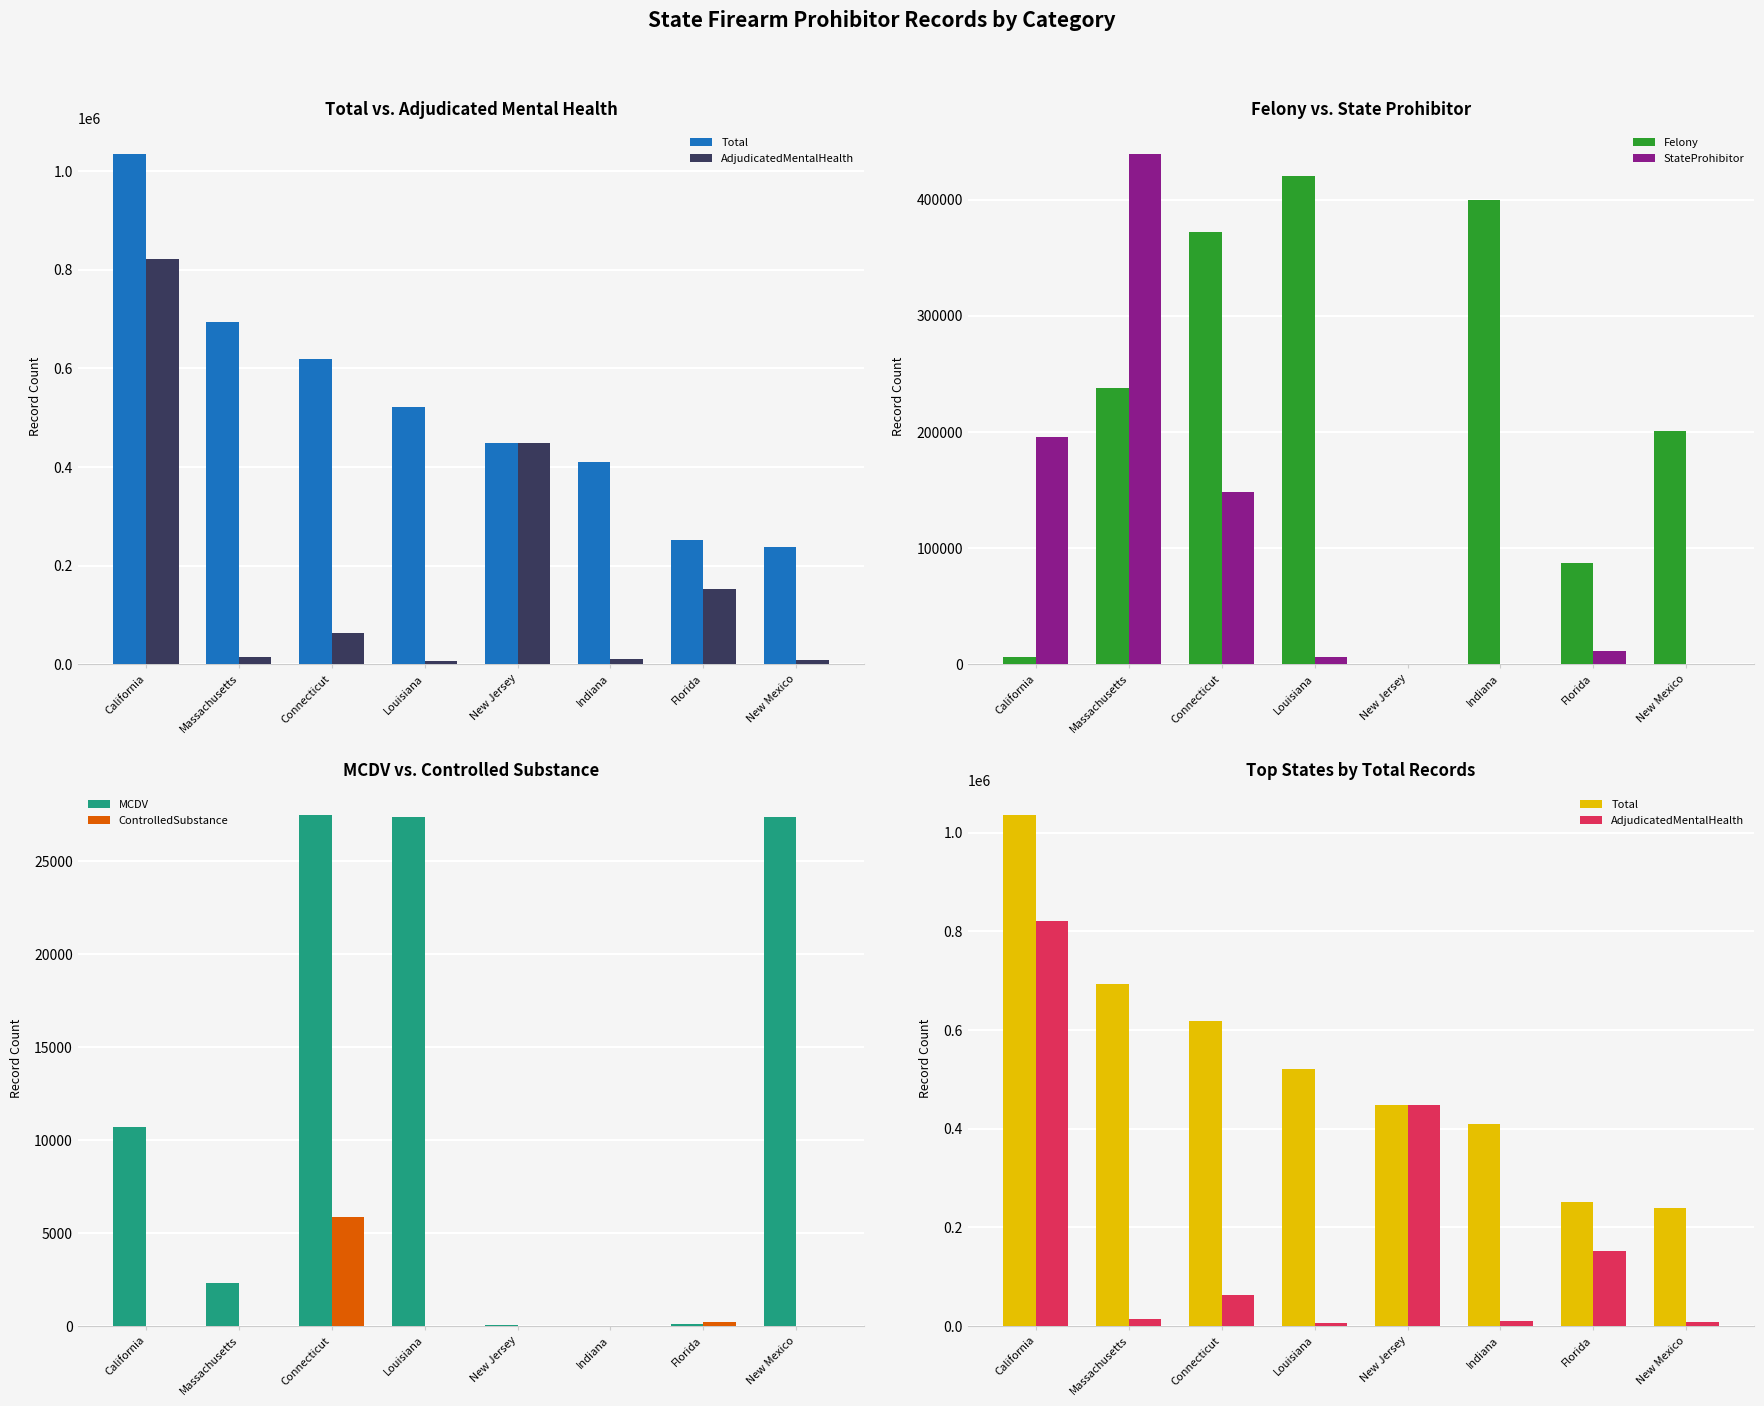

What is the sum of all StateProhibitor values?

801529